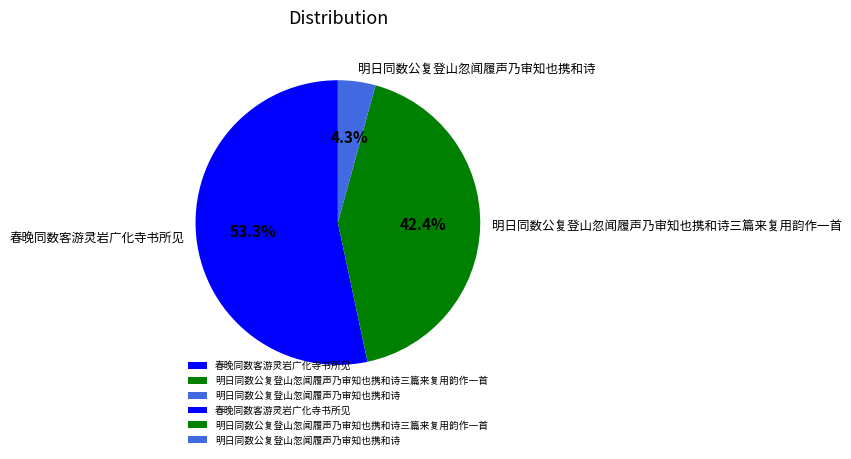

What percentage is NOT represented by 明日同数公复登山忽闻履声乃审知也携和诗?

95.7%